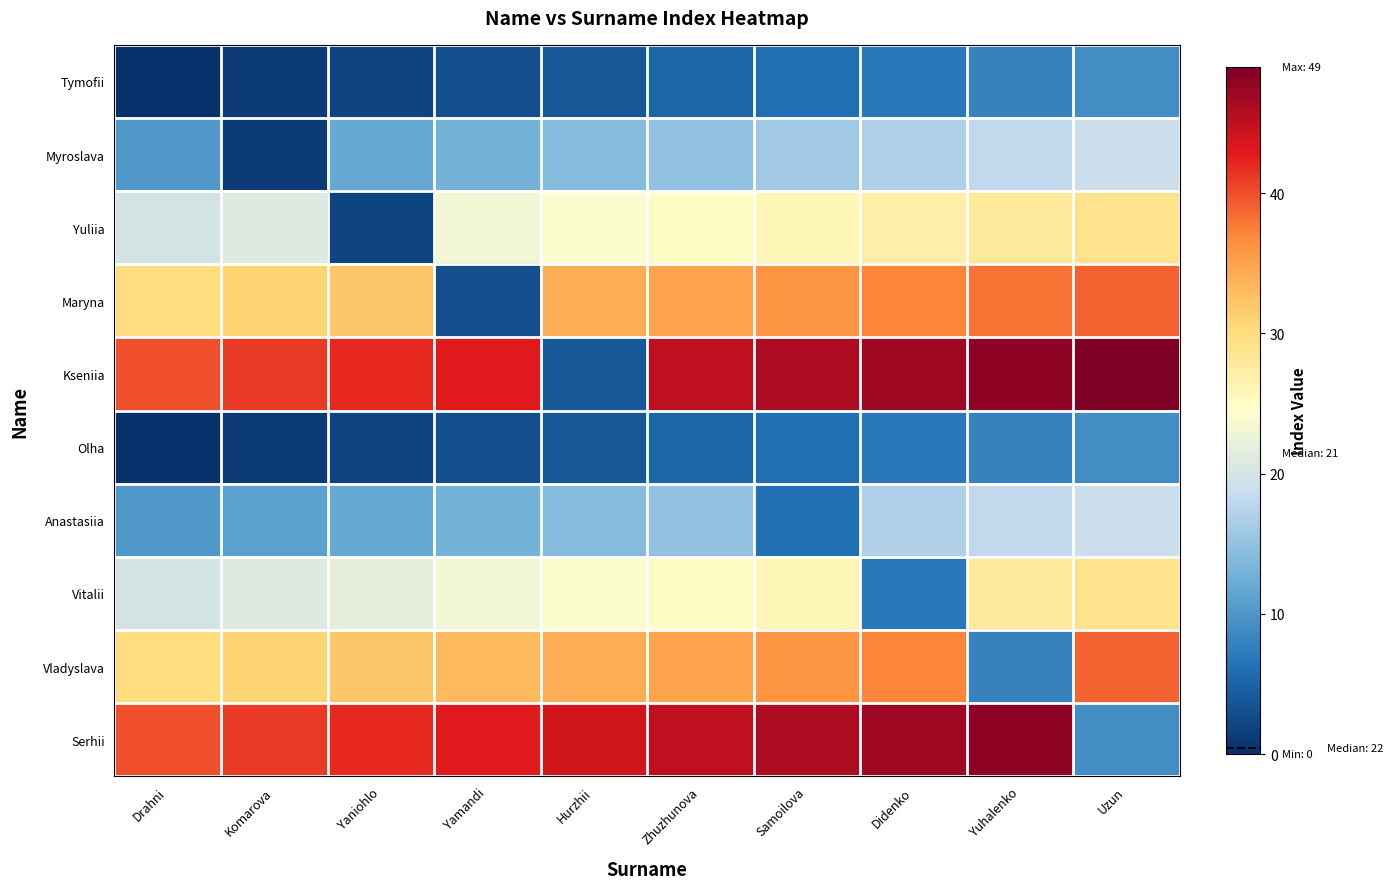

Which category has the highest value across all series?

Uzun